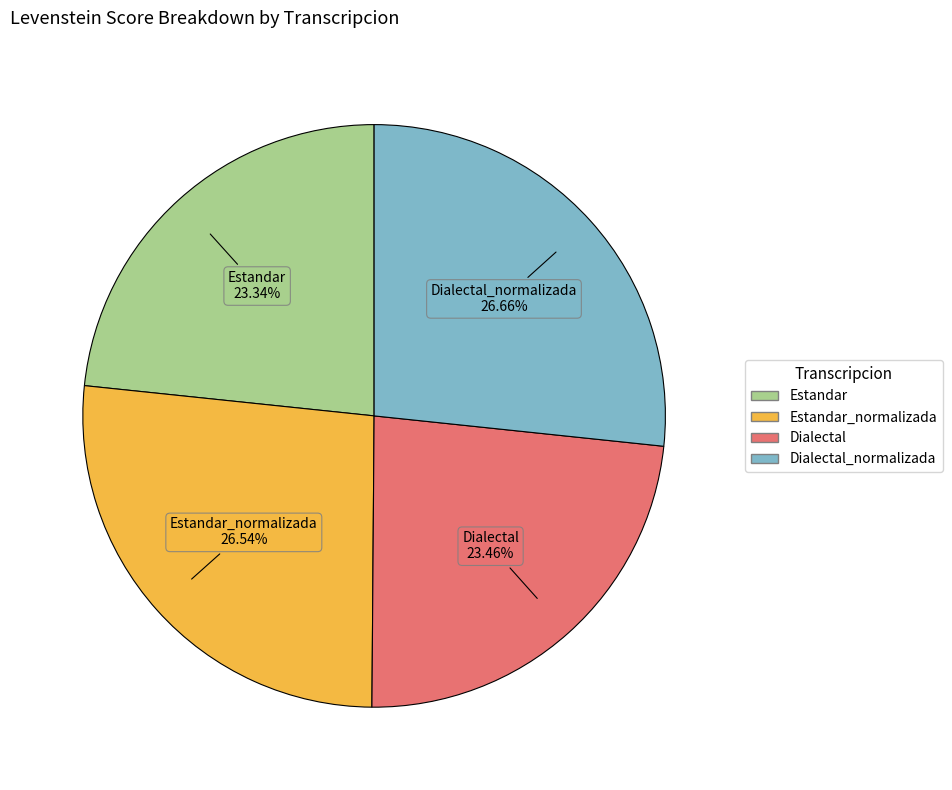

Does any single category account for the majority?

No